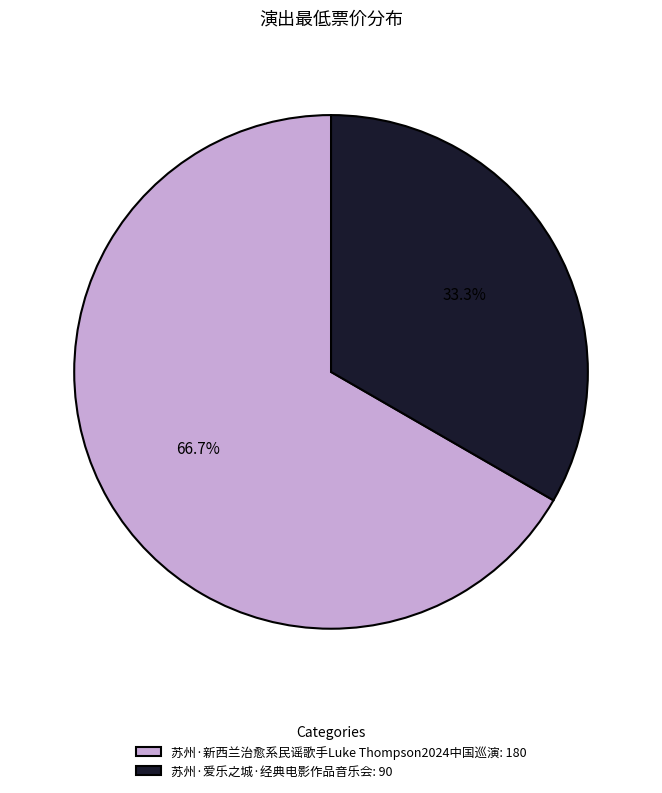

How many slices are in this pie chart?

2